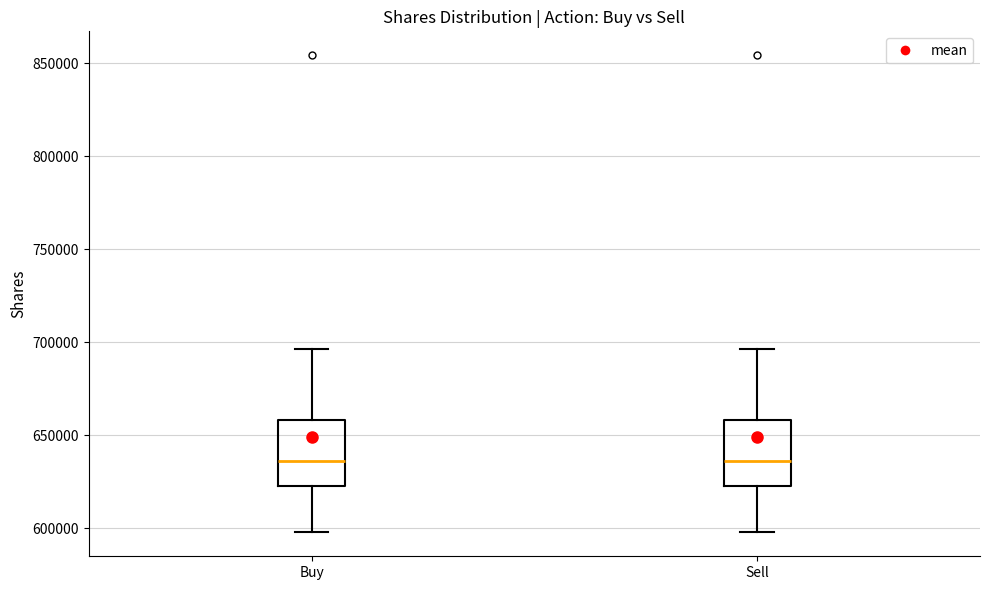

Where does the median line of the box for Buy sit on the y-axis? The values are not printed on the chart, so give them approximately, as read against the axis.

635000